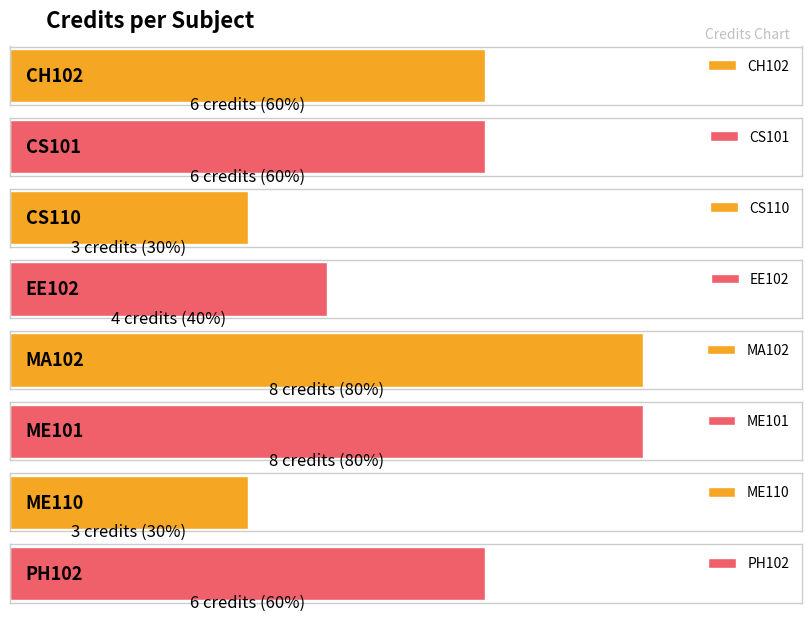

Reading left to right, extract all data points from this chart.

6	6	3	4	8	8	3	6